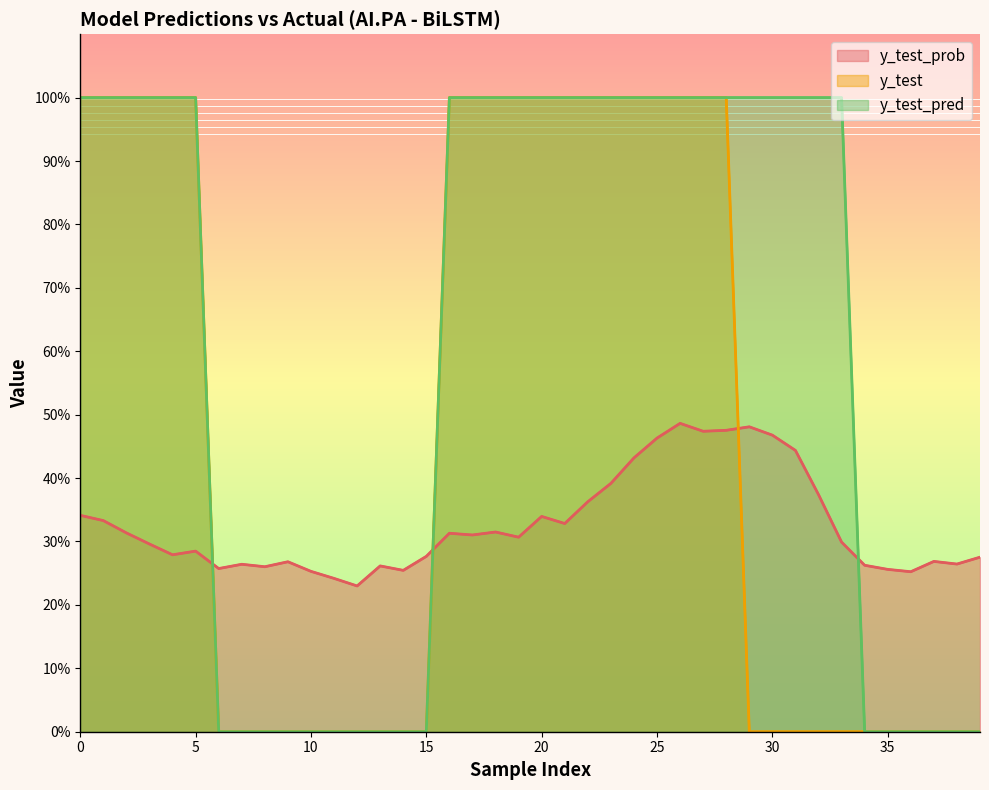

Rank the series by their average value, from highest to lowest.

y_test_pred, y_test, y_test_prob